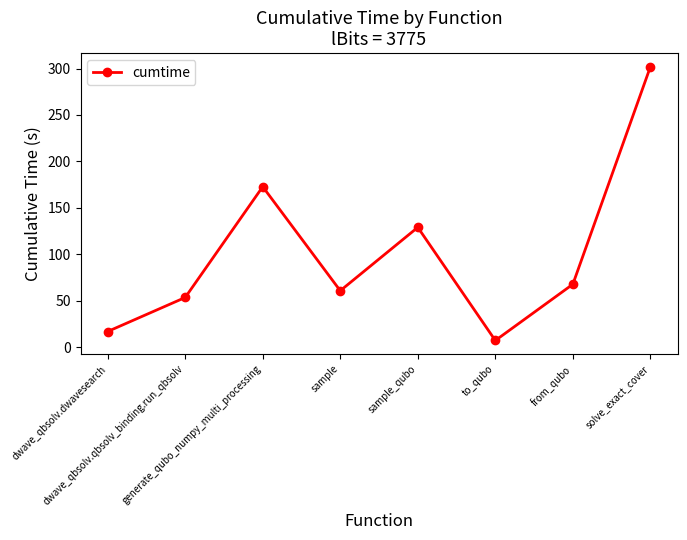

At which category does the data reach its first local peak?

generate_qubo_numpy_multi_processing